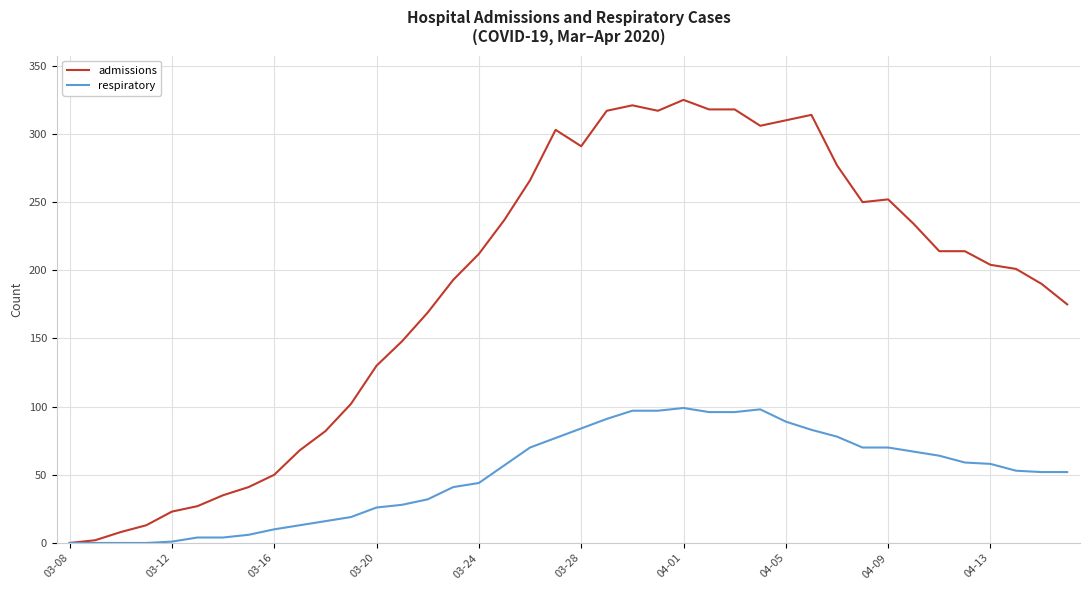

Which series has the widest spread of values?

admissions